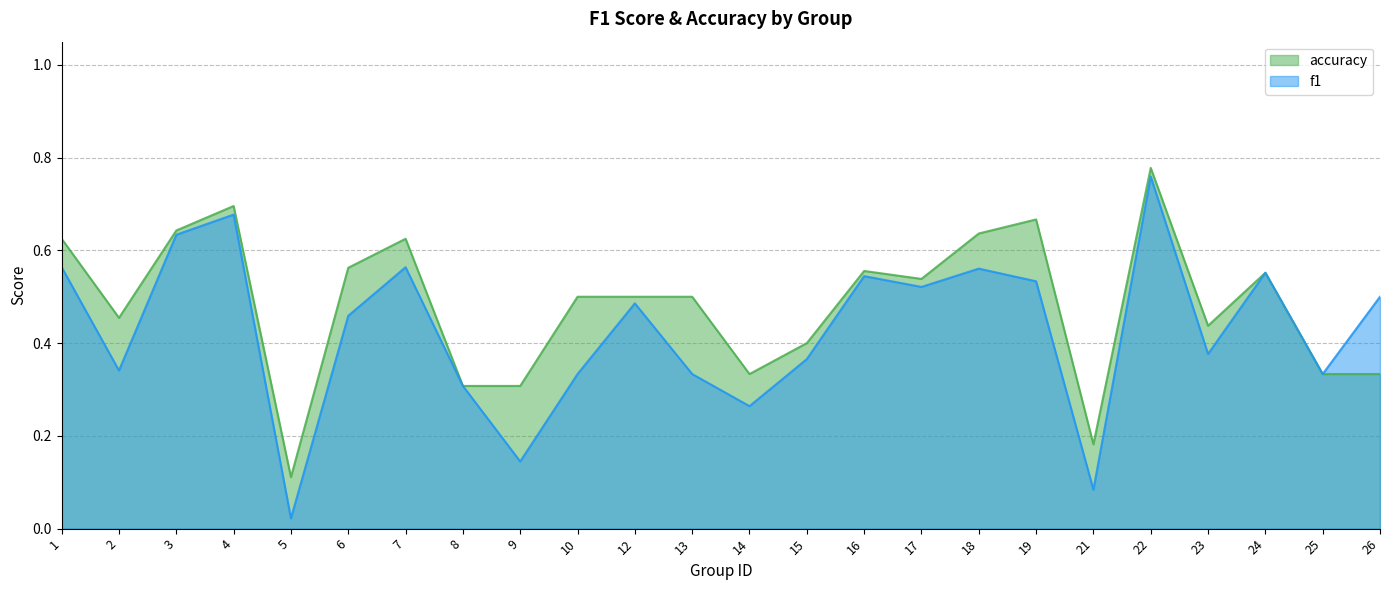

Count the accuracy values in the range 0 to 1.

24